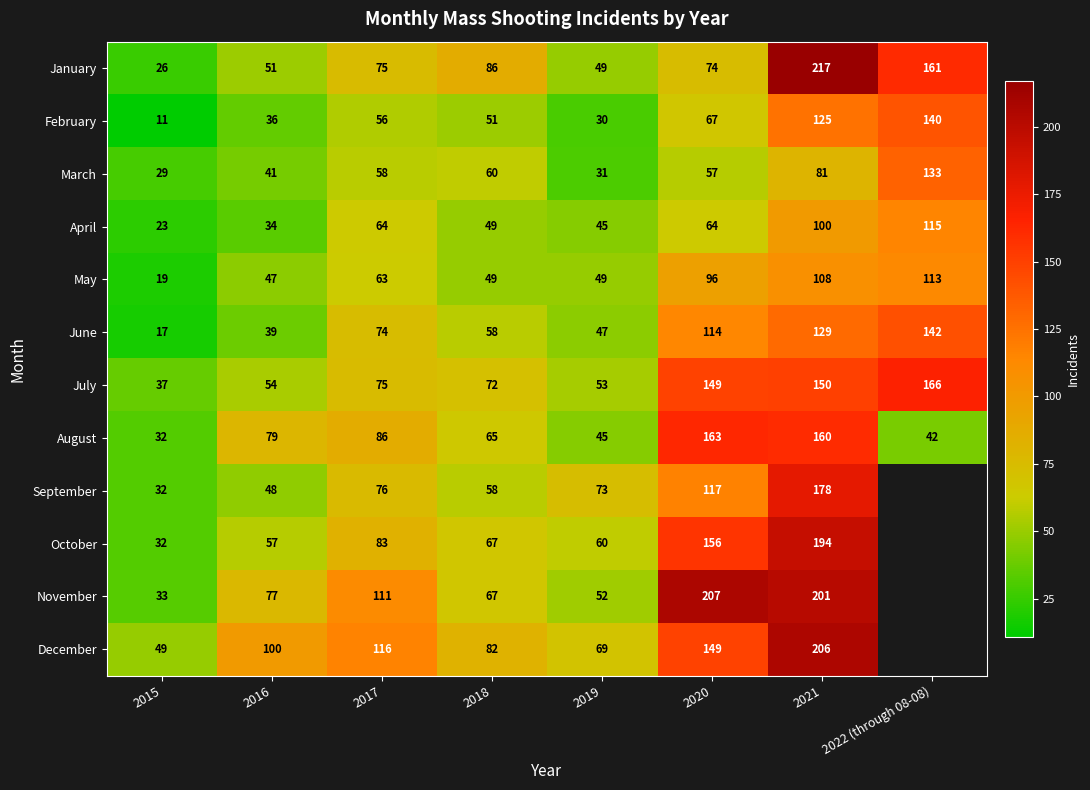

Which series changed the most between 2017 and 2021?

January